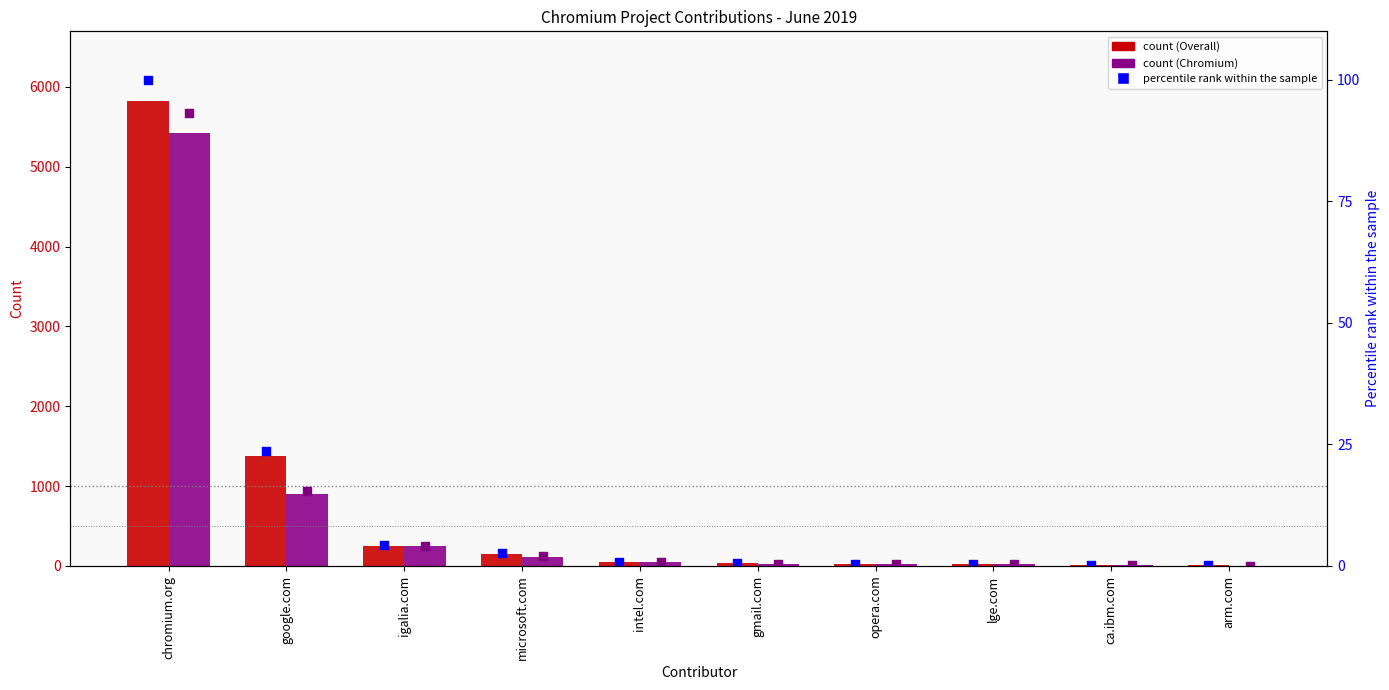

Which series contains the highest Y value?

Overall